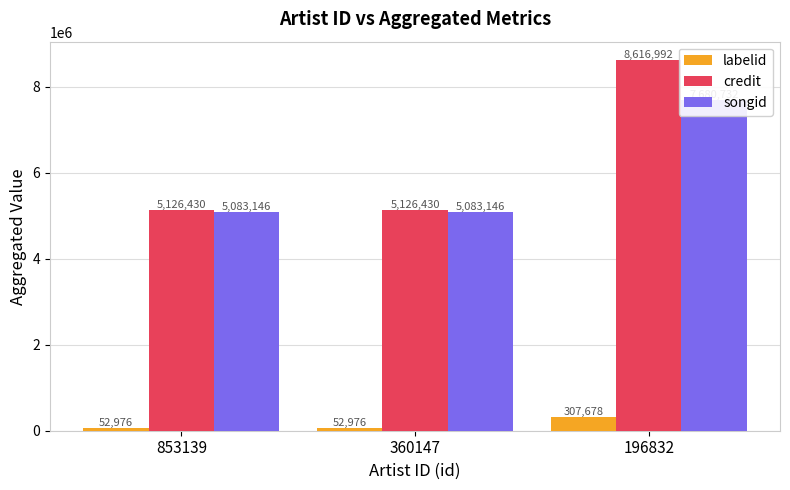

Which series changed the most between 360147 and 196832?

credit